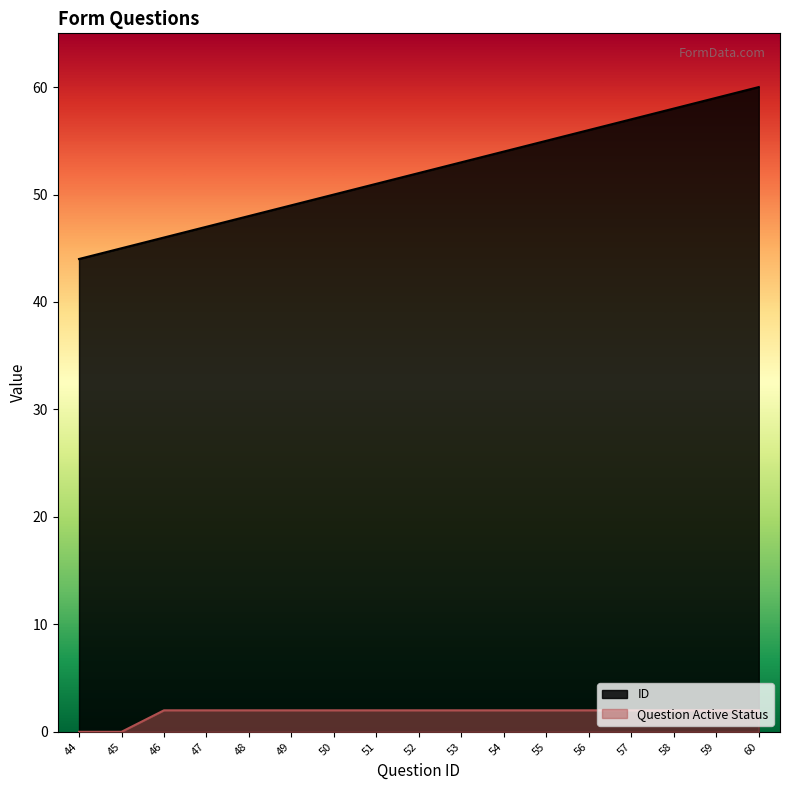

What is the difference between the highest and lowest values at 58?

56